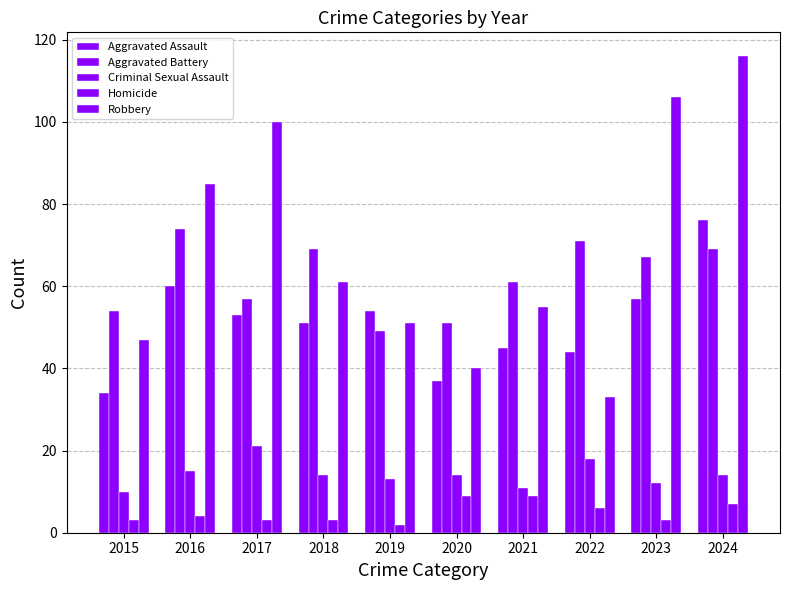

How many categories are shown in the chart?

10